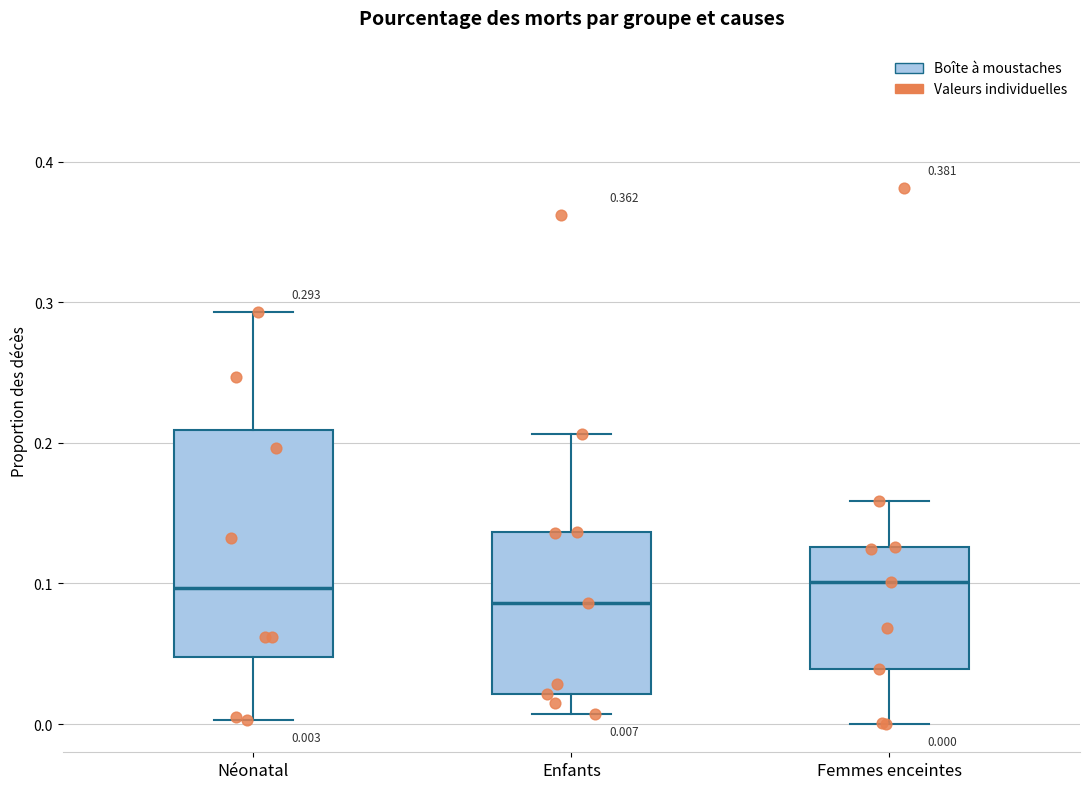

Comparing the boxes themselves (not the whiskers), which one is the tallest?

Néonatal